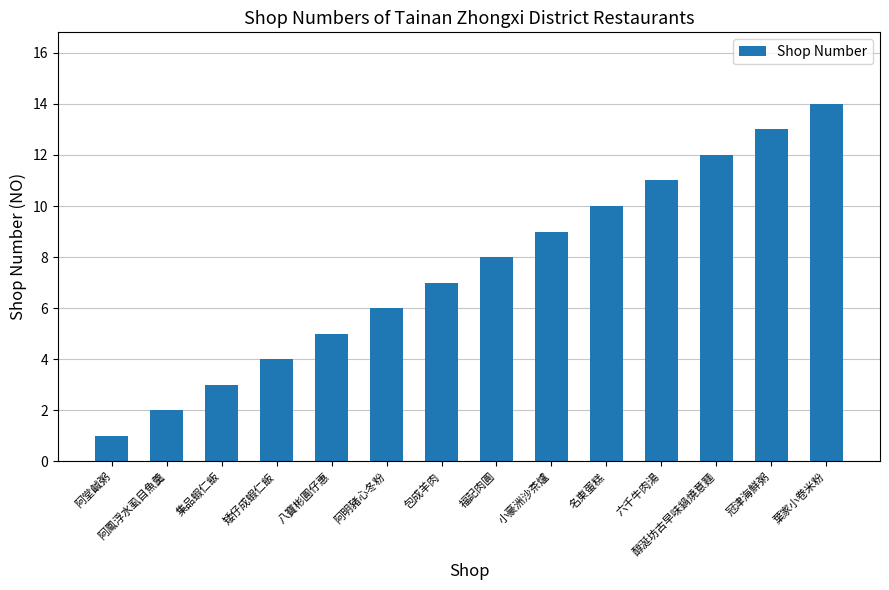

Does the chart contain any negative values?

No